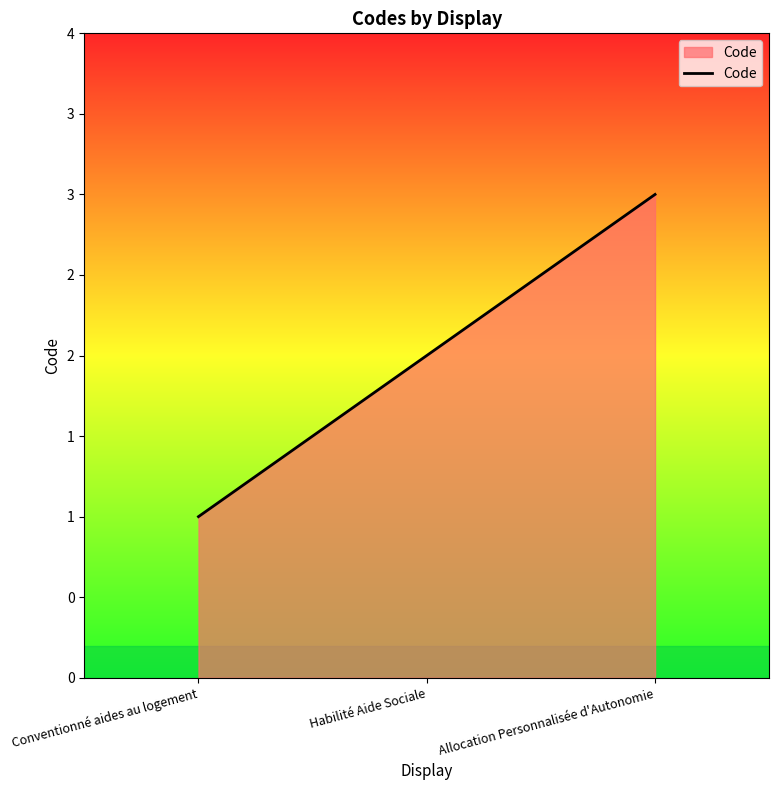

What is the difference between the values at Allocation Personnalisée d'Autonomie and Habilité Aide Sociale?

1